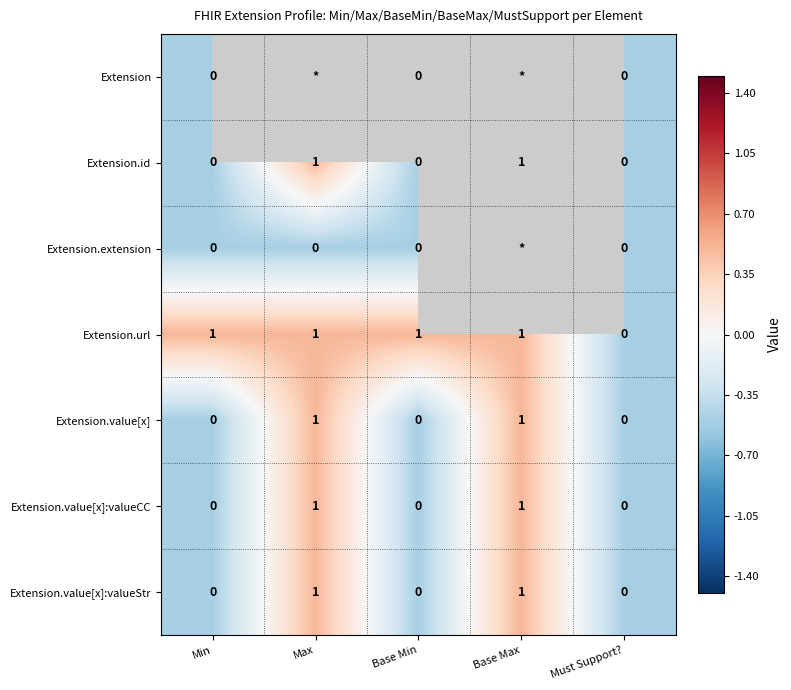

Count the Extension.value[x]:valueCC values in the range 0 to 1.

5